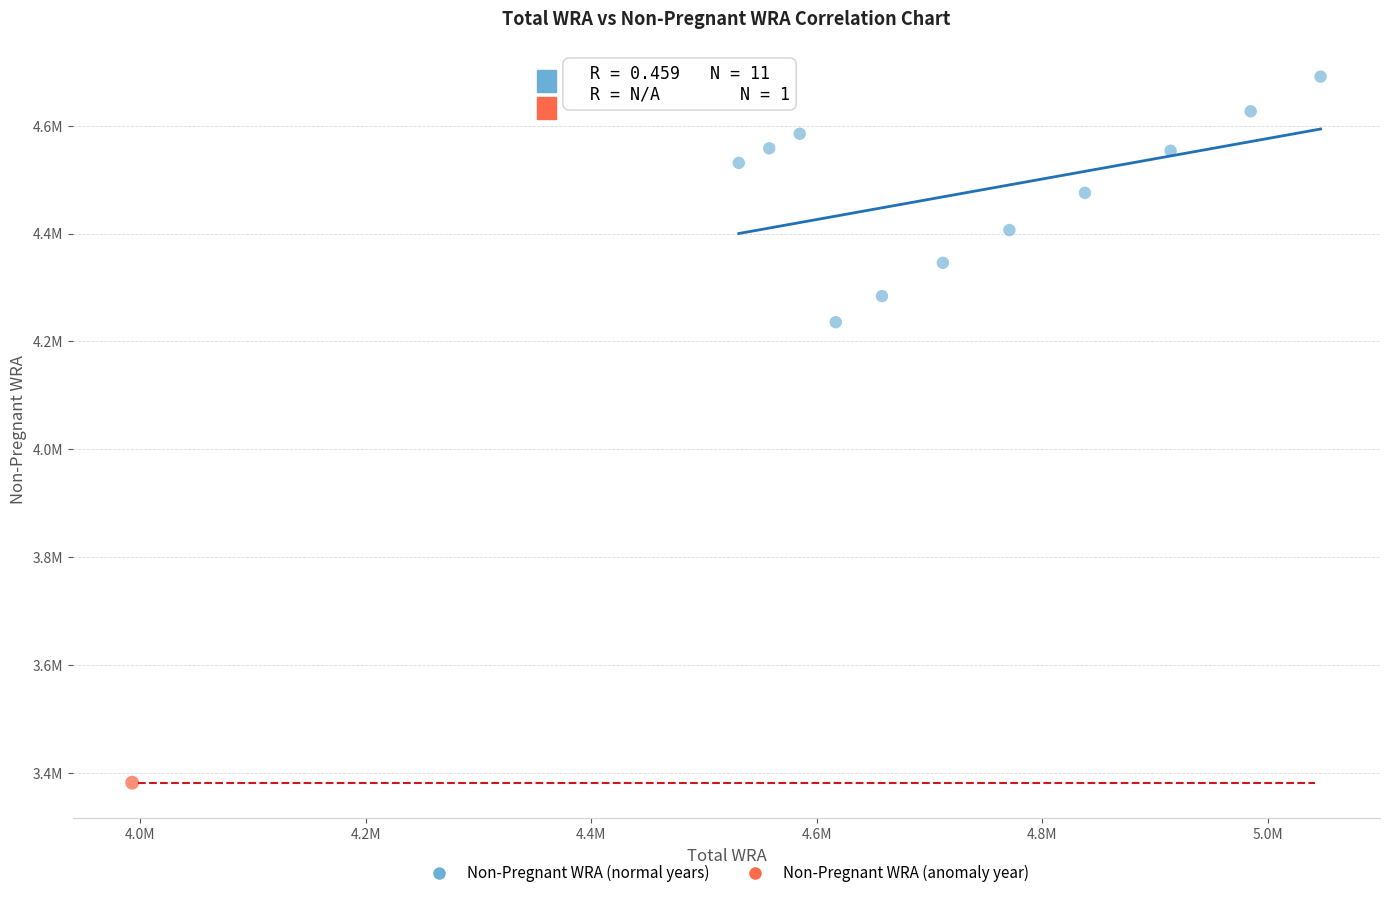

What are all the series names shown in the legend?

Non-Pregnant WRA (normal years), Non-Pregnant WRA (anomaly year)